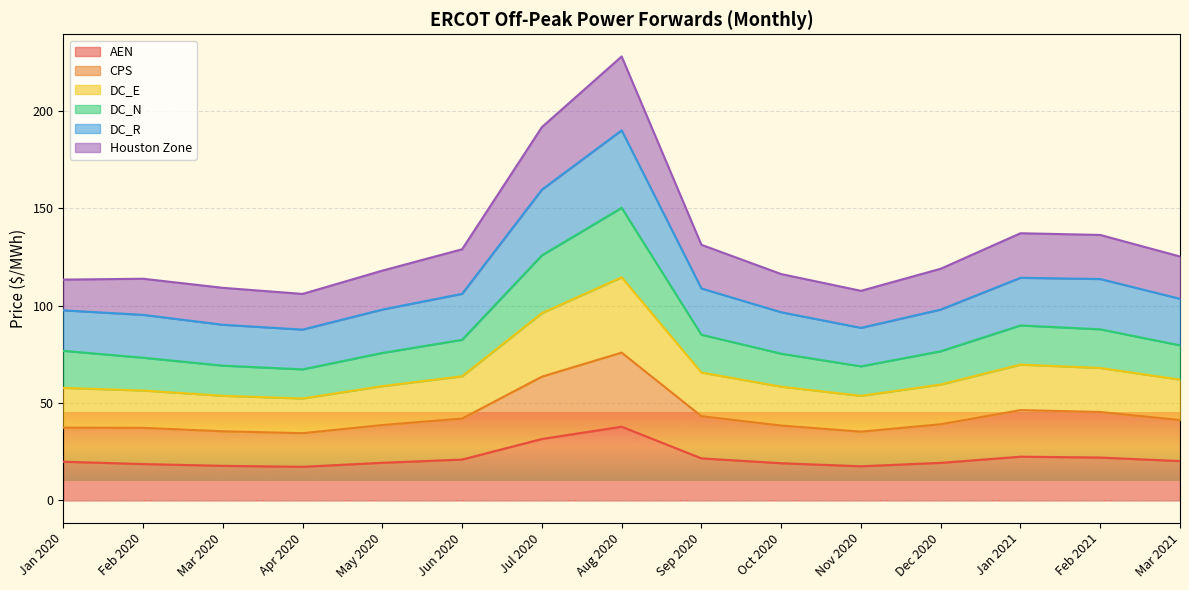

Is it true that AEN equals 20.2 at Mar 2021?

True